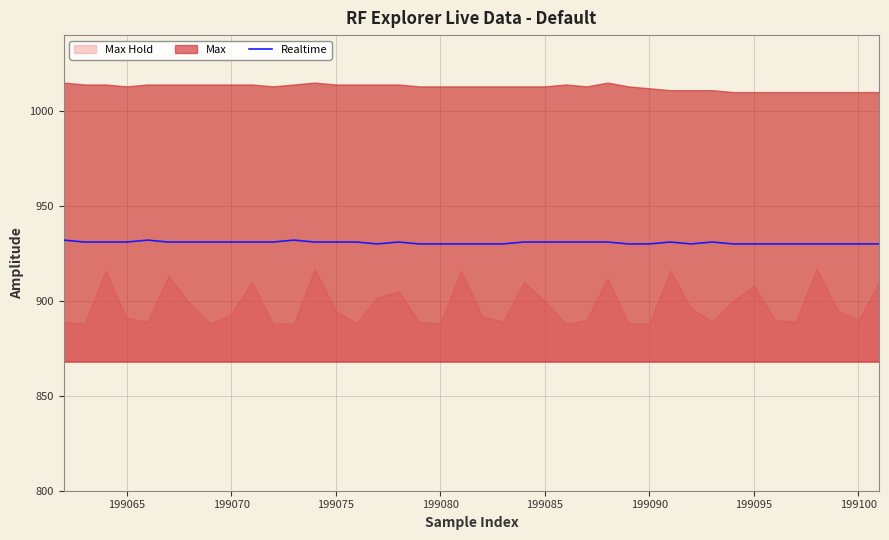

The Realtime series shows 566 at 199100. True or false?

False